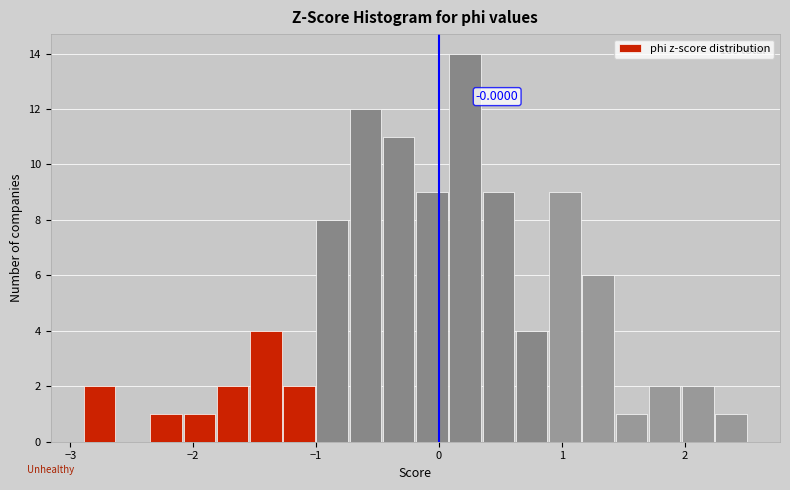

Around what value on the x-axis is the tallest bar? Give the approximate position of its centre, as read against the axis.

0.2